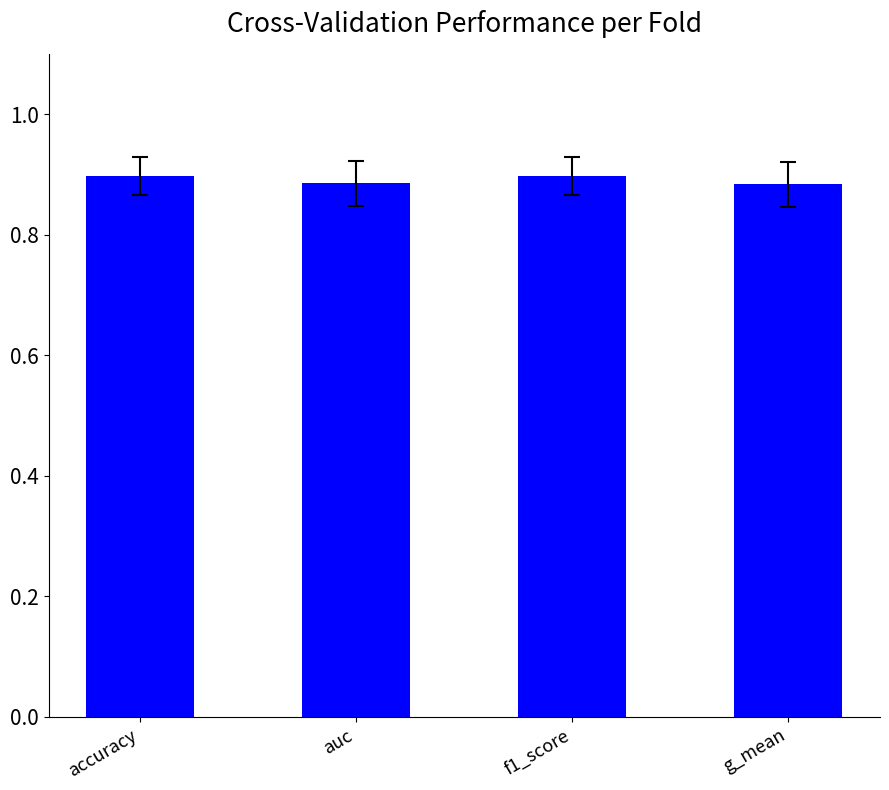

What position from the left is f1_score?

3